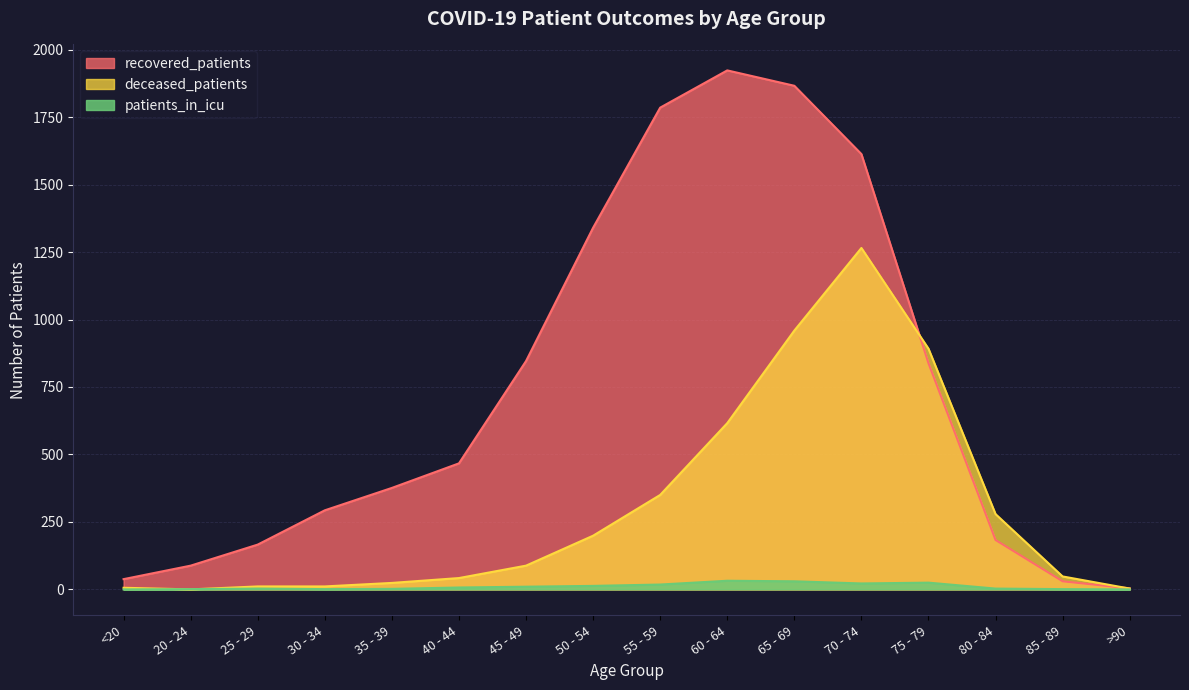

What is the sum of the recovered_patients values at 70 - 74 and 55 - 59?

3398